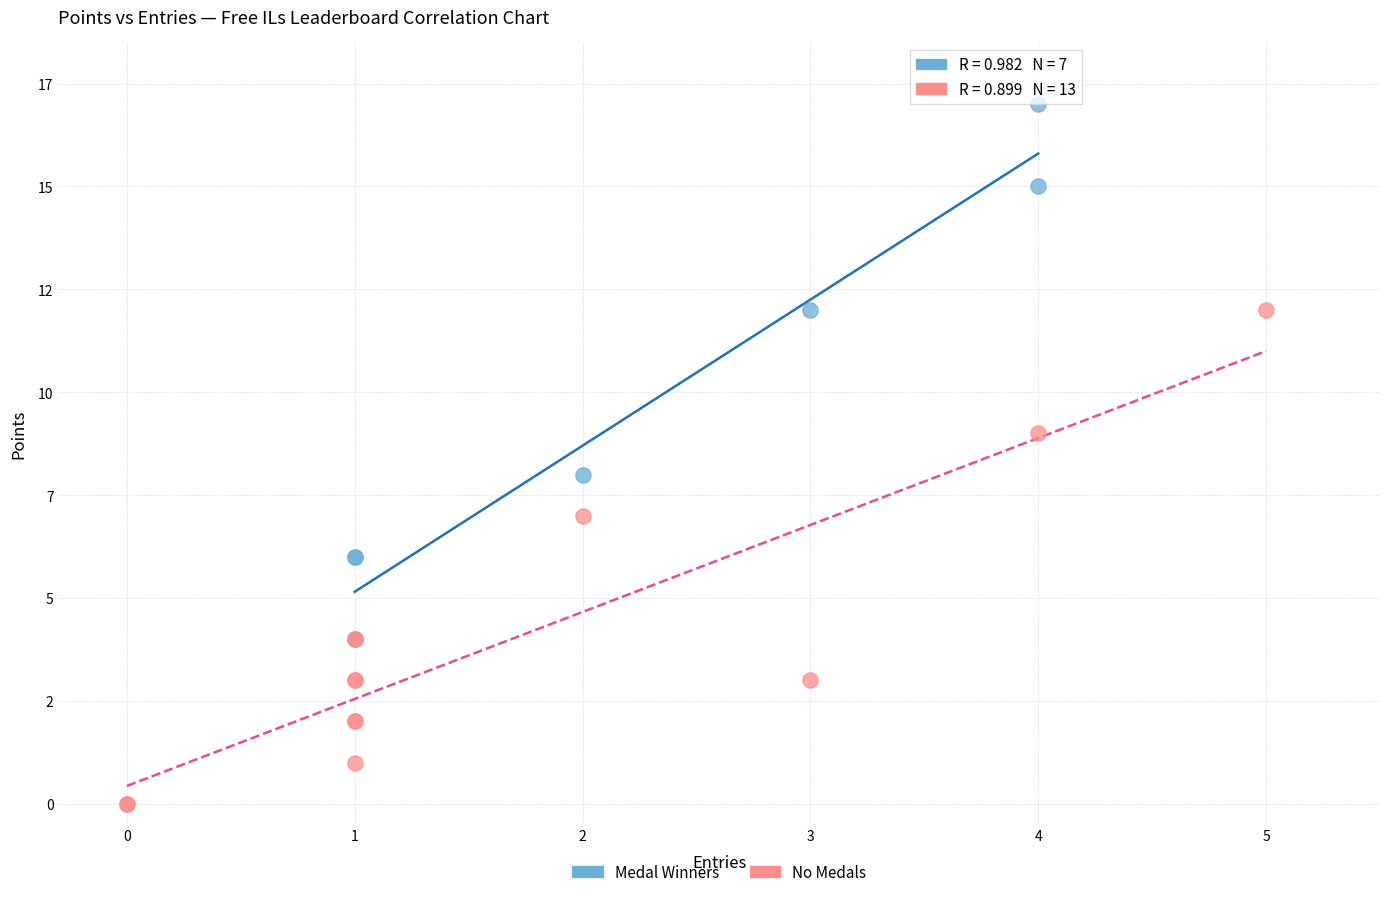

Which series reaches the minimum Y coordinate?

No Medals